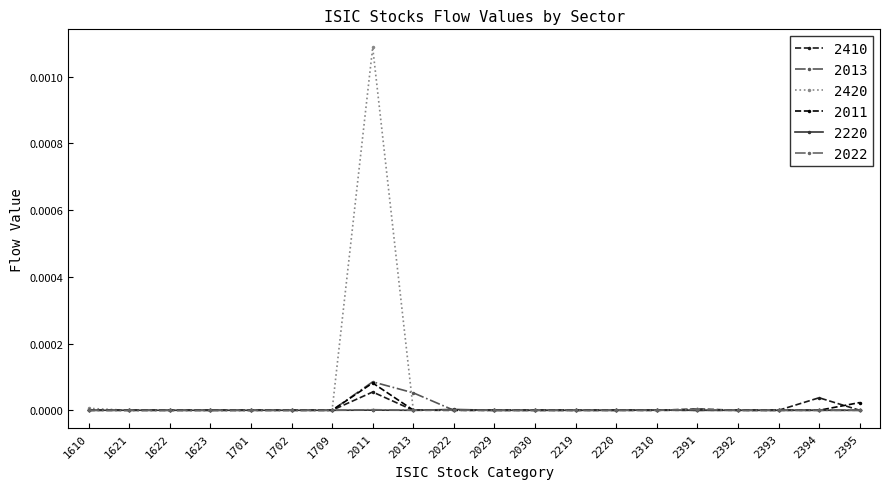

Where is 2220 nearest to the value 0?

1610